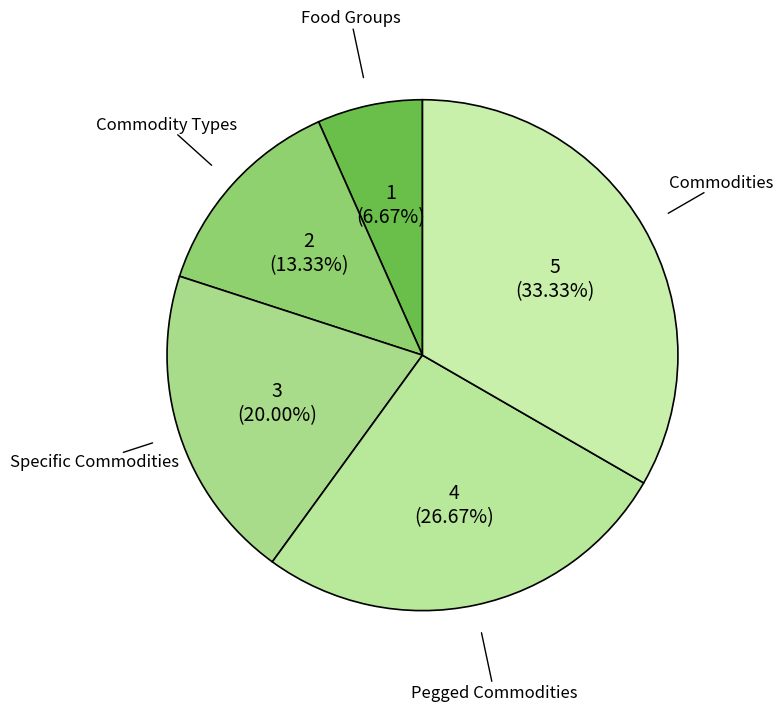

Which has a higher value, Food Groups or Commodities?

Commodities